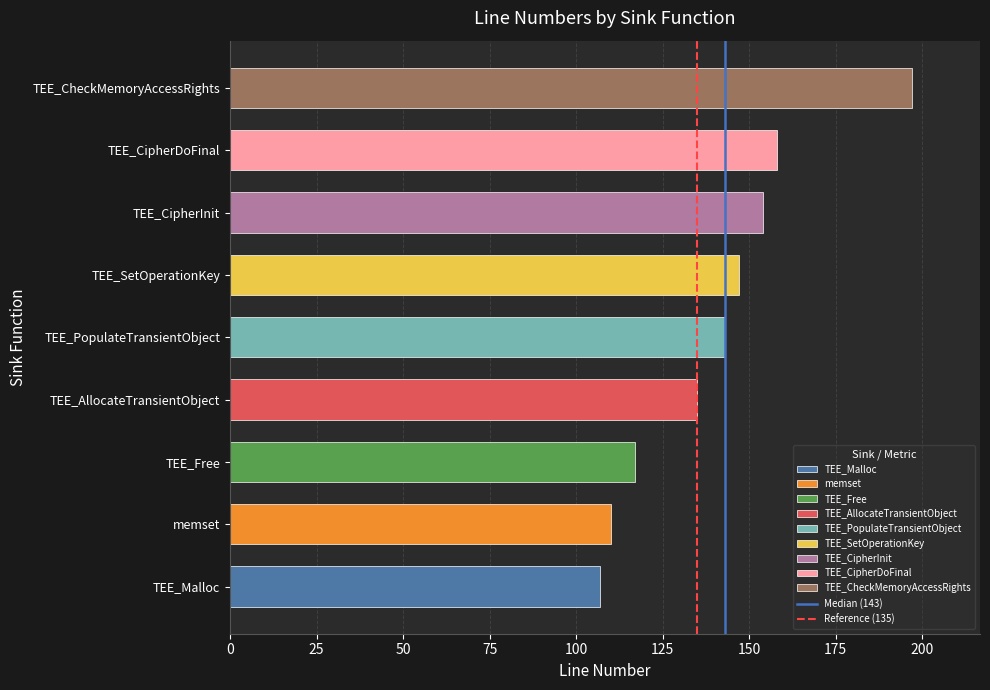

What is the change in value from TEE_AllocateTransientObject to TEE_SetOperationKey?

+12